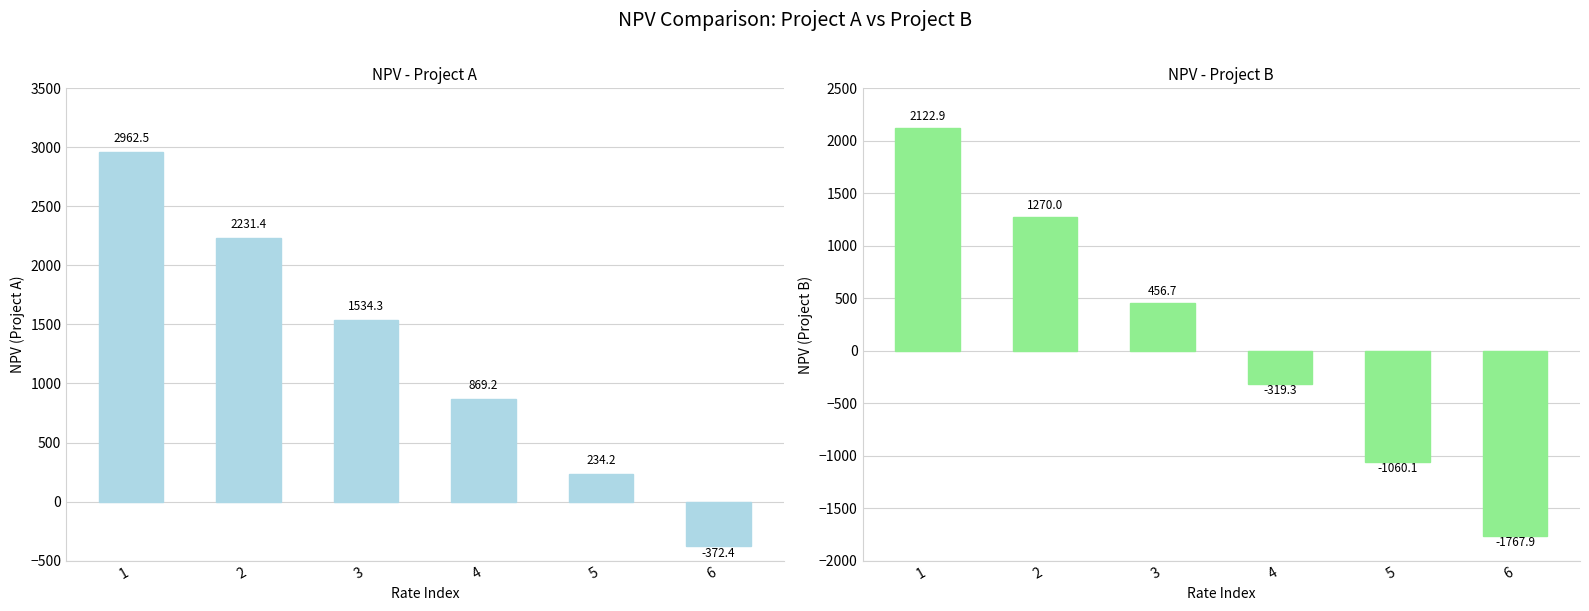

At which category is the sum across all series the highest?

1